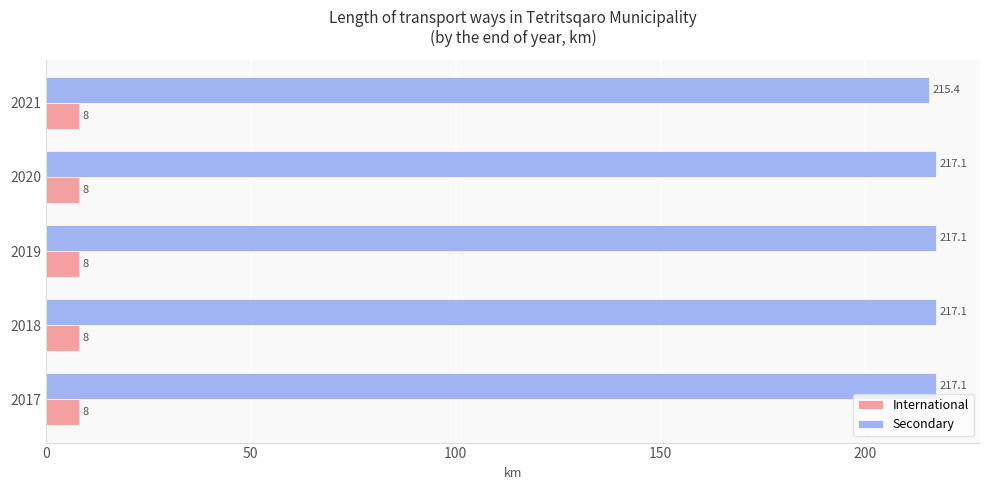

Is it true that Secondary equals 134.9 at 2021?

False